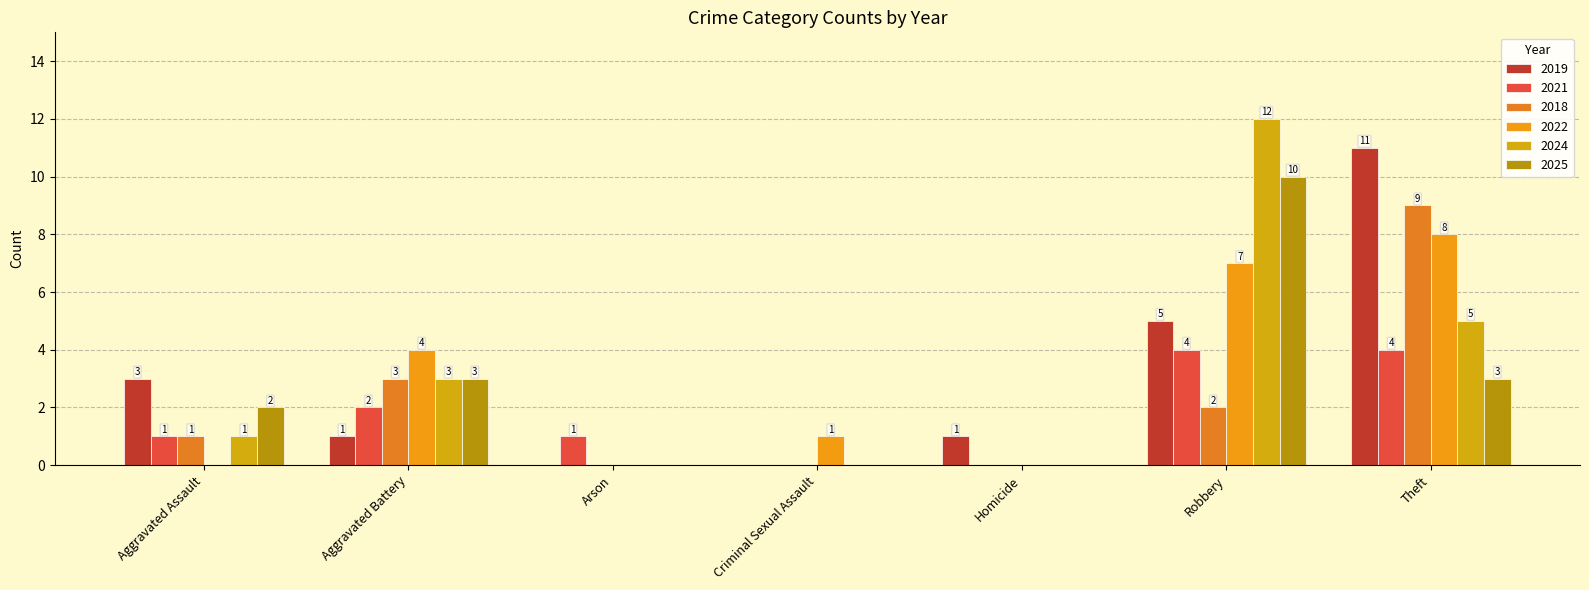

At which label does 2018 first exceed 1?

Aggravated Battery